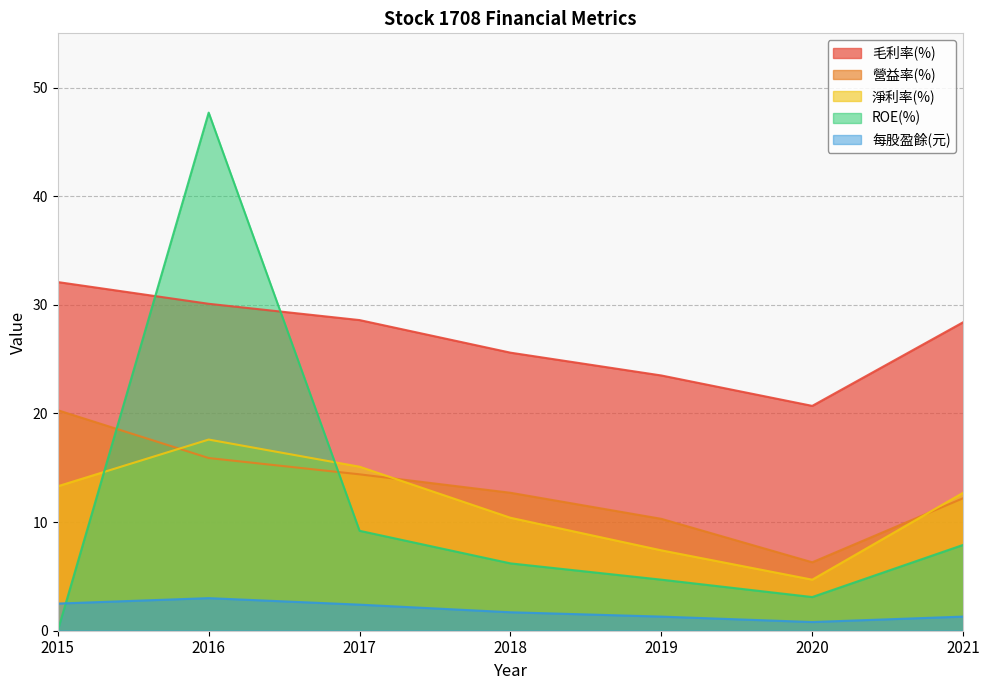

At which label does 毛利率(%) first exceed 28?

2015